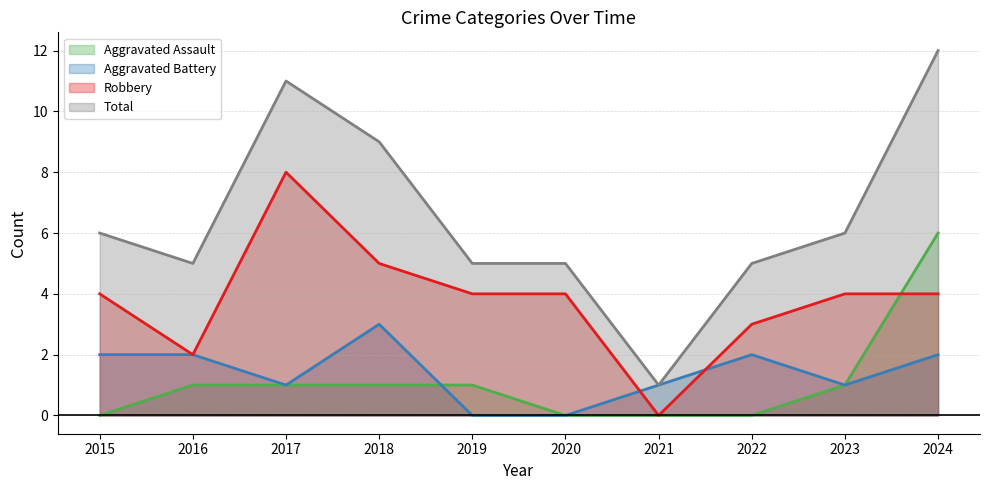

List the series in order of their peak value, highest first.

Total, Robbery, Aggravated Assault, Aggravated Battery